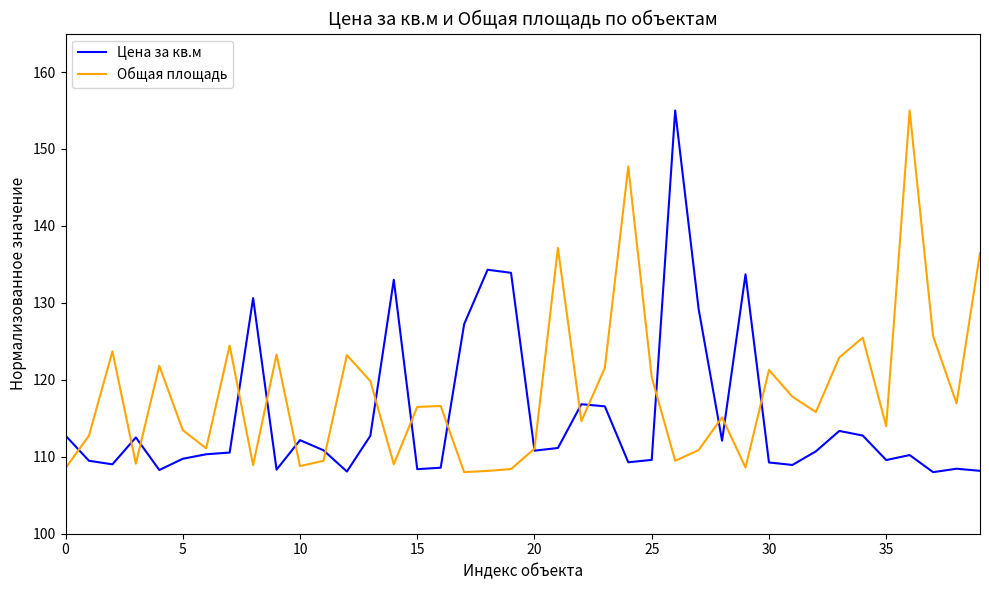

How many lines are shown in the chart?

2